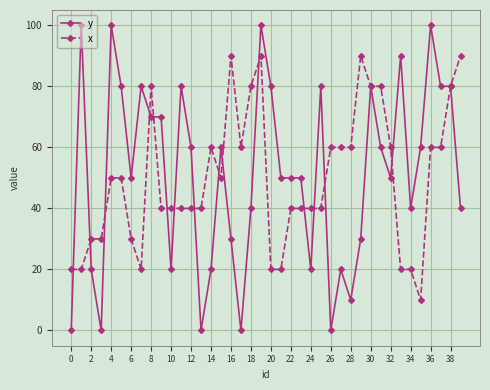

Reading left to right, what are all the values shown in this chart?

y: 0	100	20	0	100	80	50	80	70	70	20	80	60	0	20	60	30	0	40	100	80	50	50	50	20	80	0	20	10	30	80	60	50	90	40	60	100	80	80	40
x: 20	20	30	30	50	50	30	20	80	40	40	40	40	40	60	50	90	60	80	90	20	20	40	40	40	40	60	60	60	90	80	80	60	20	20	10	60	60	80	90